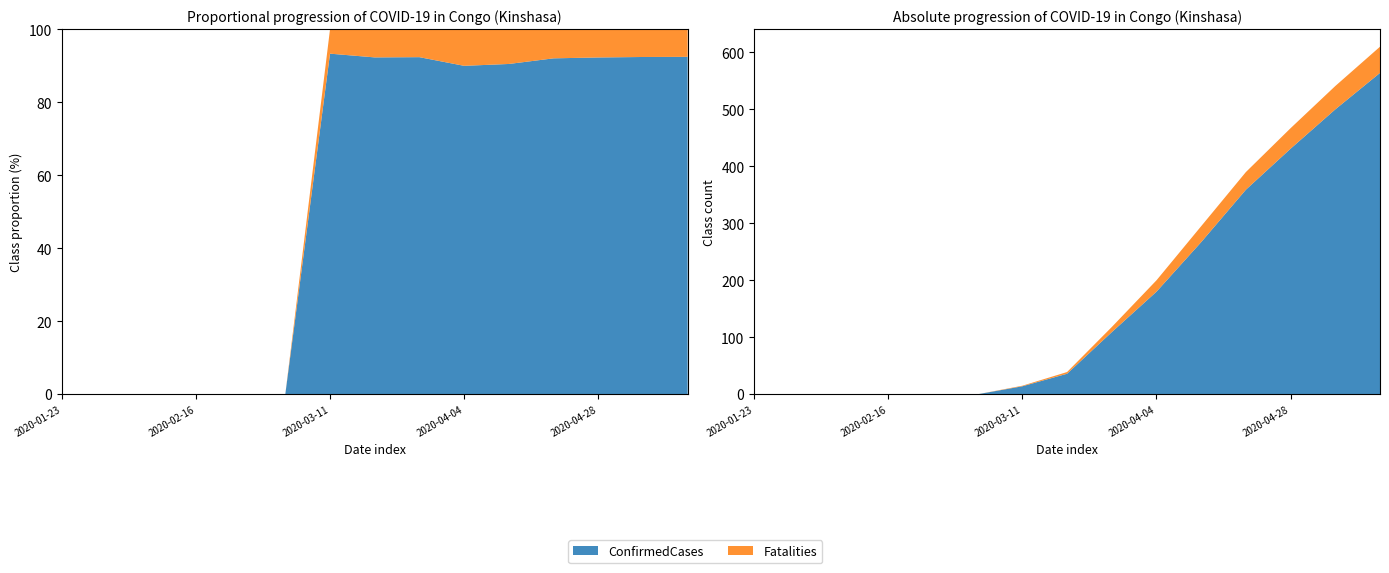

Reading right to left, what are all the values shown in this chart?

ConfirmedCases: 564	500	431	359	267	180	109	36	14	0	0	0	0	0	0
Fatalities: 46	41	36	31	28	20	9	3	1	0	0	0	0	0	0